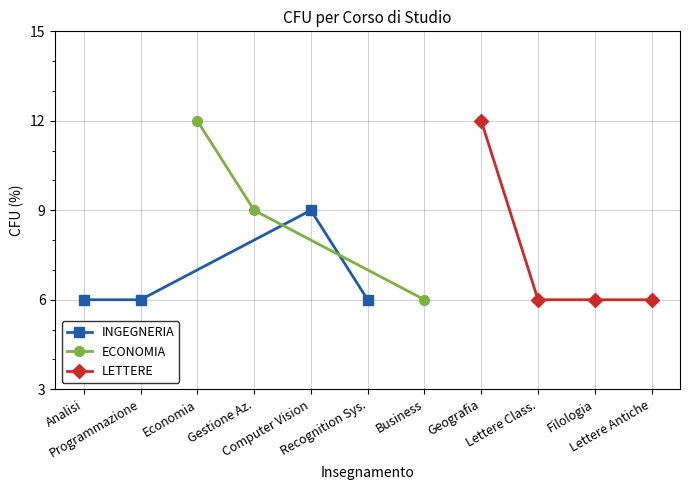

True or false: INGEGNERIA has more than 1 interior local peaks.

False